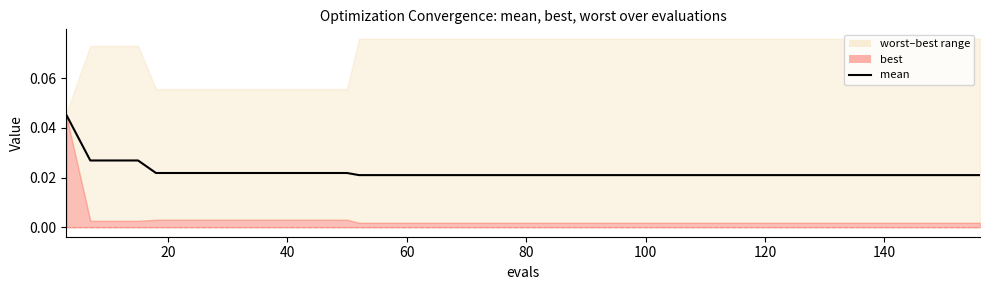

How many lines are shown in the chart?

1